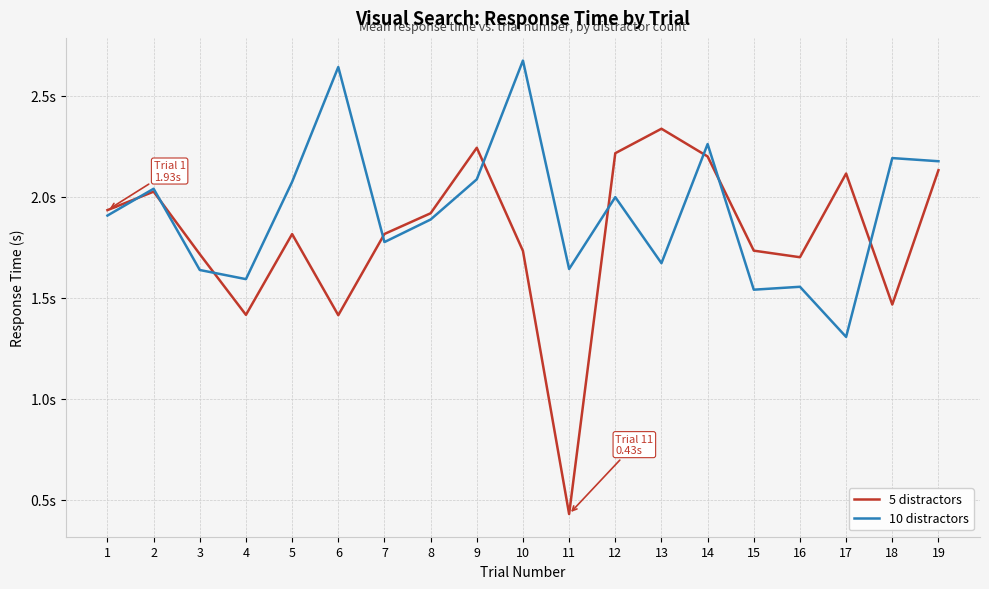

True or false: 10 distractors has a value of 2.0 at 2.

True